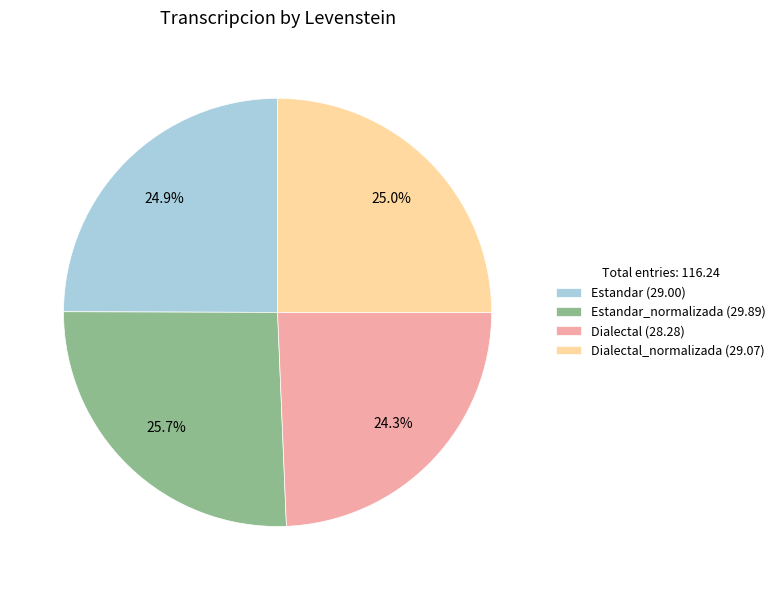

To the nearest percent, what is the difference between the largest and smallest slice percentages?

1%